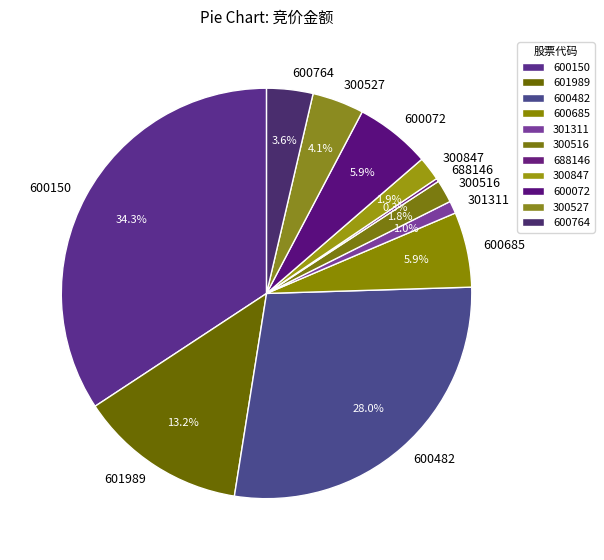

What is the largest slice in the pie chart?

600150